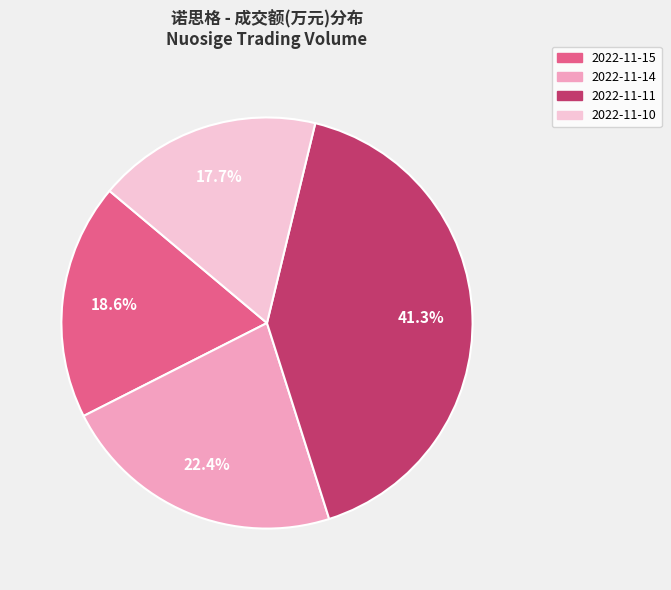

Which category has the smallest portion of the pie?

2022-11-10